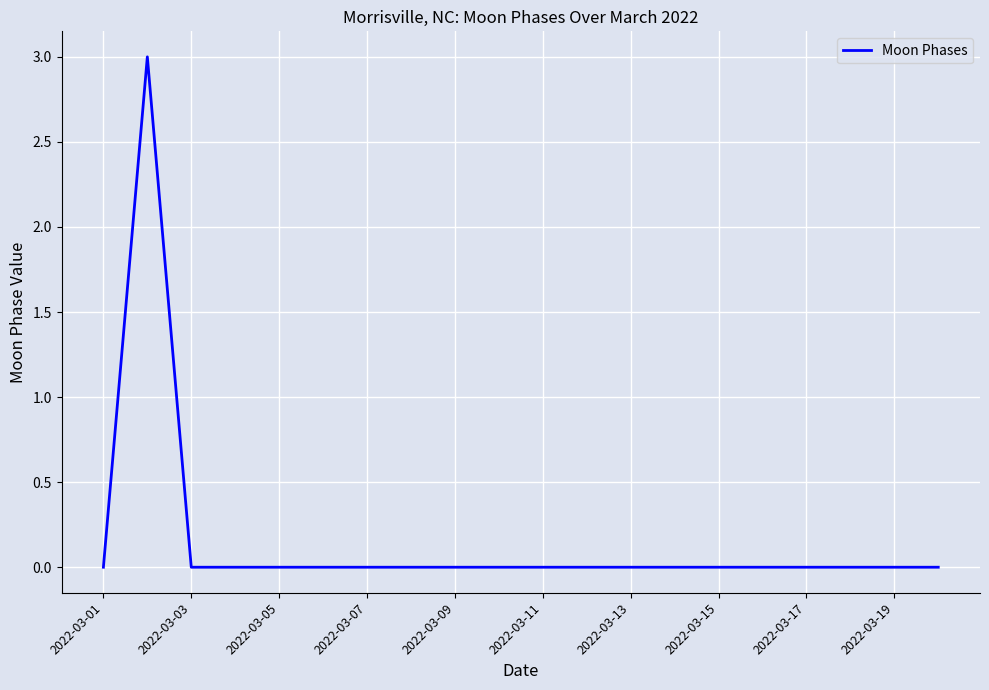

What is the maximum value shown in the chart?

3